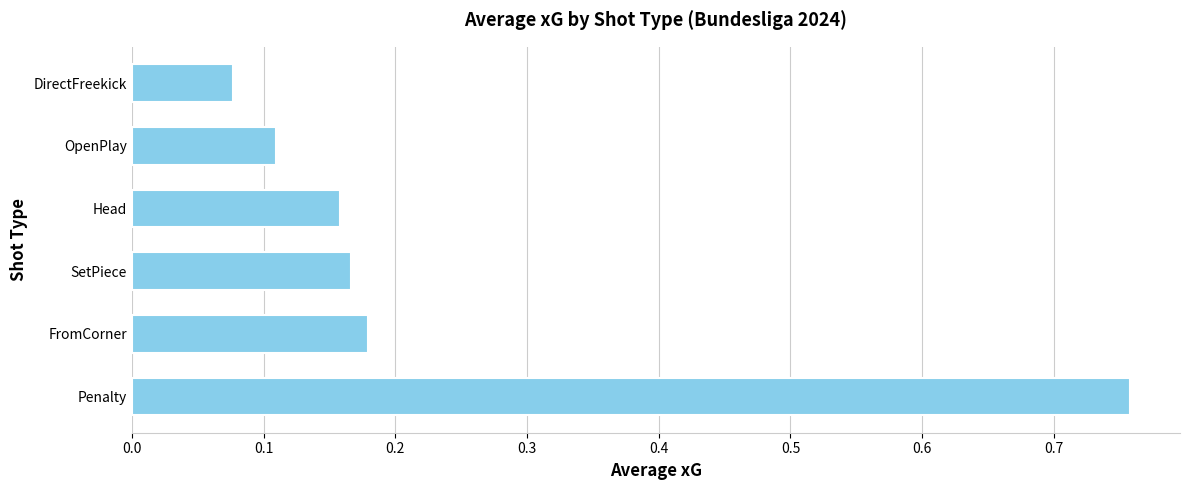

What is the sum of all values?

1.4